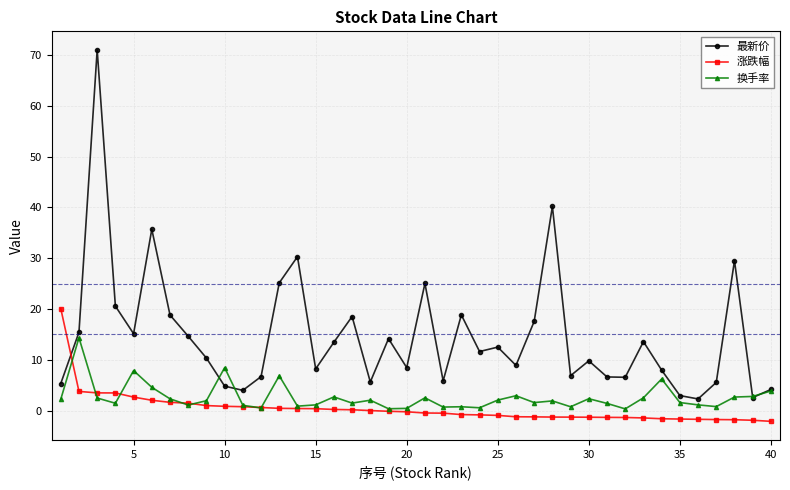

True or false: 换手率 has more than 1 points higher than both neighbors.

True